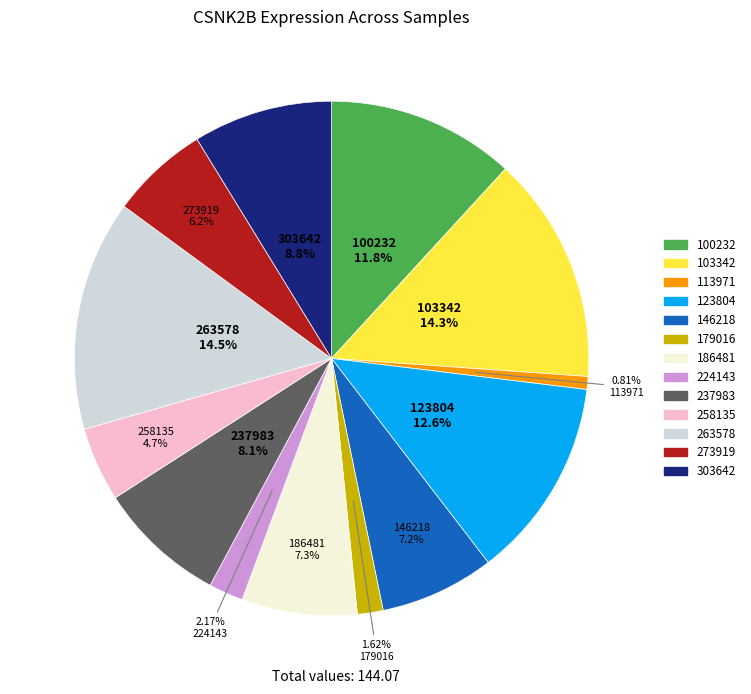

What is the total percentage of 123804 and 186481?

19.9%